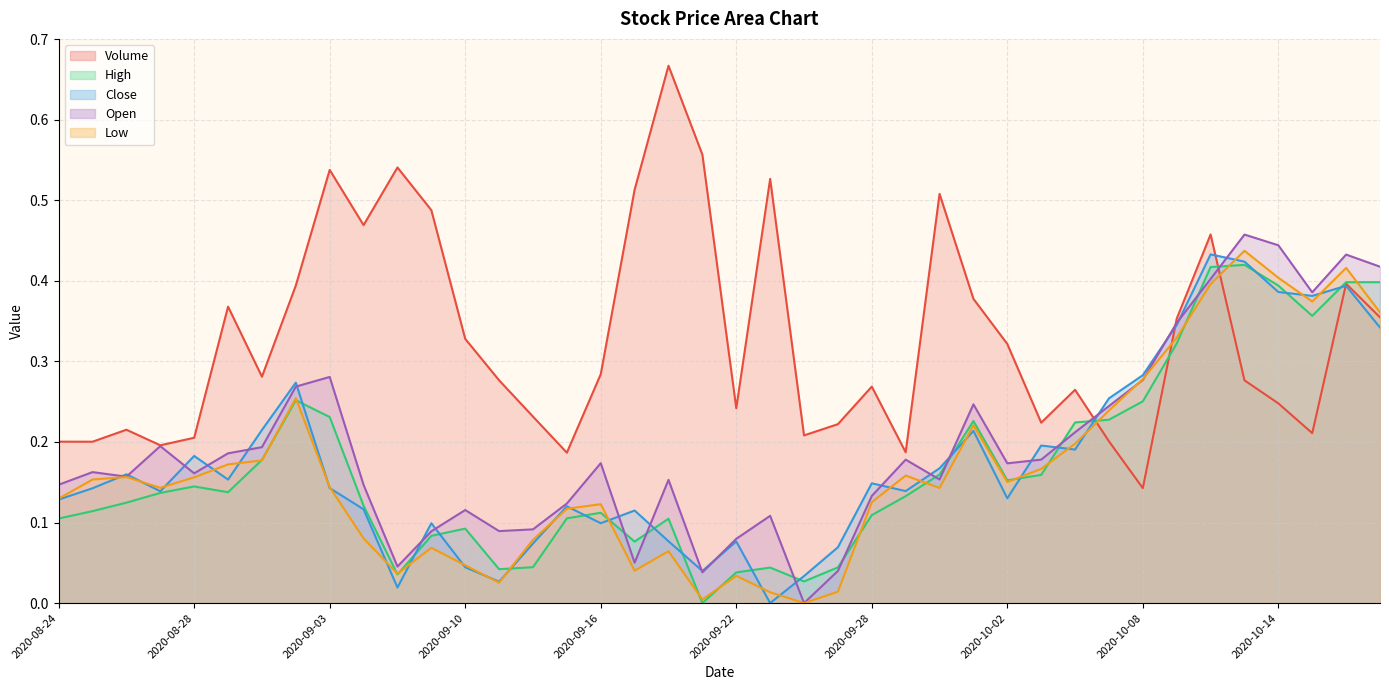

Which series ends up on top after the final intersection of Volume and Low?

Low